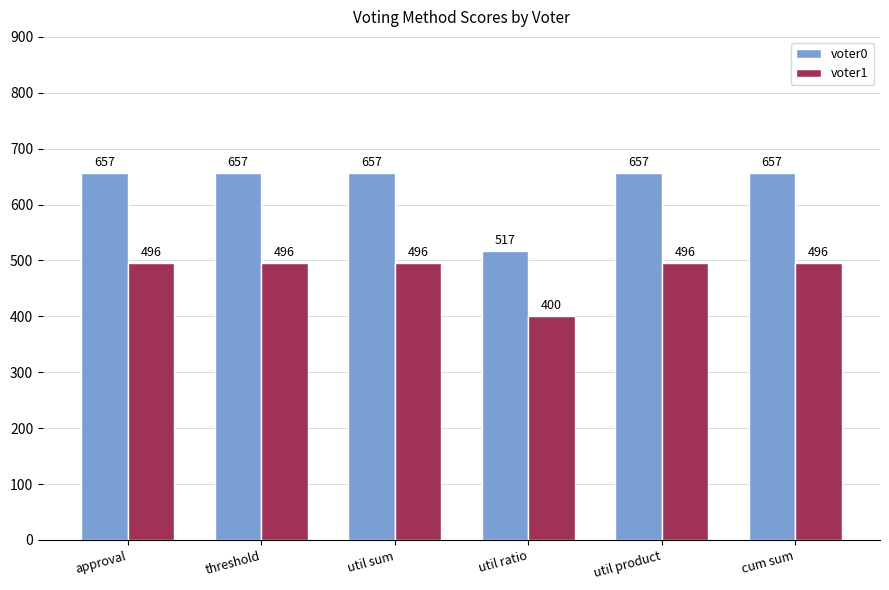

At how many categories does at least one series exceed 605?

5